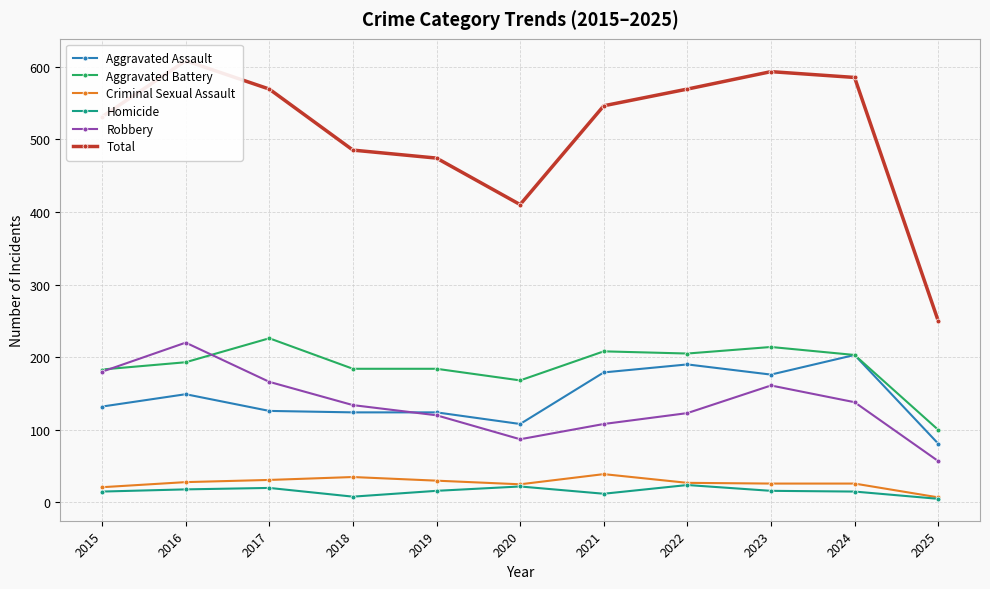

What is the difference between the highest and lowest values at 2024?

570